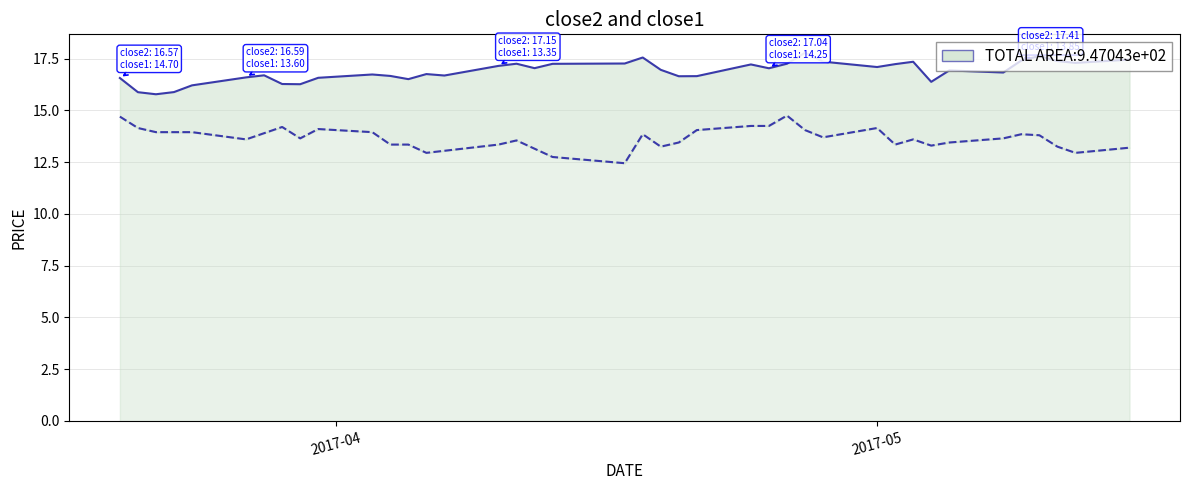

Which series has the largest range (max minus min)?

close1_line